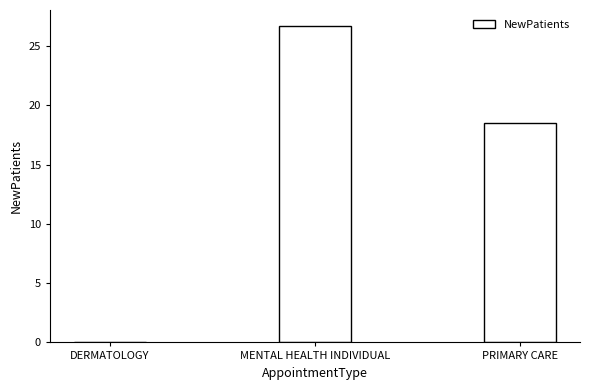

Where does the data first go above 18?

MENTAL HEALTH INDIVIDUAL